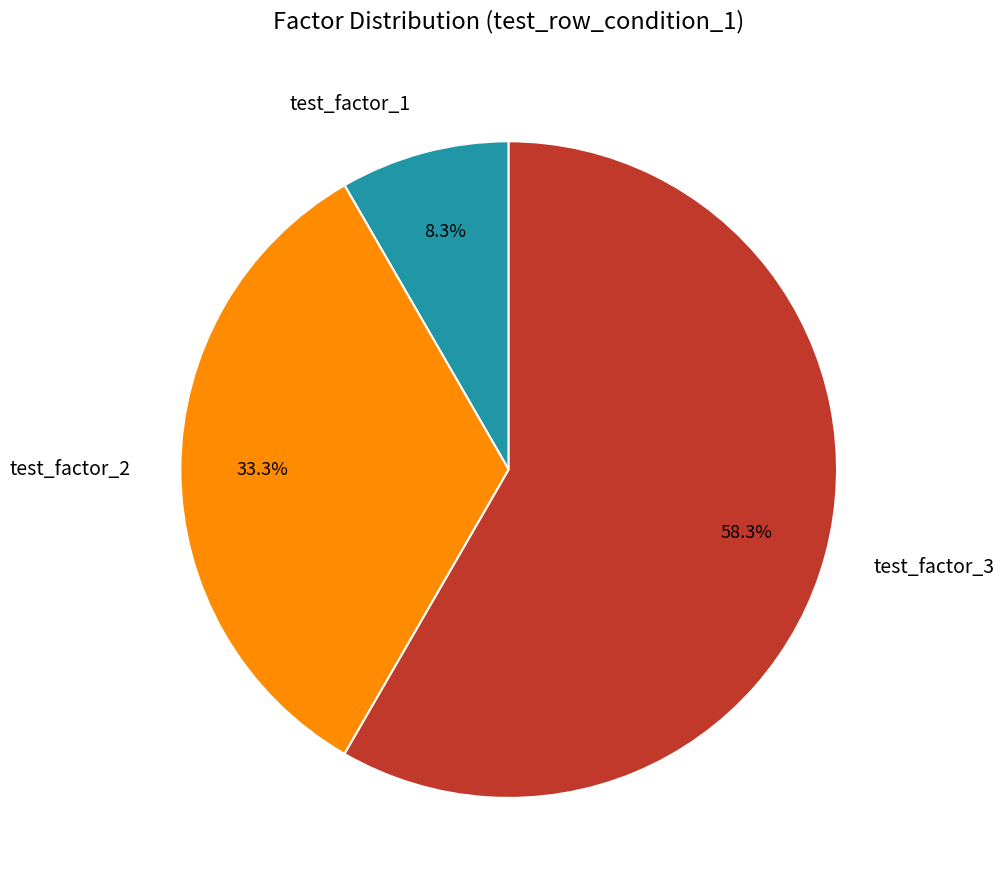

Is there any slice that represents more than half of the pie?

Yes